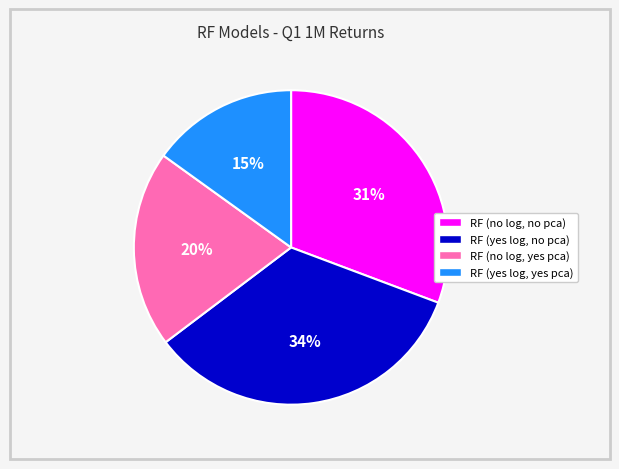

What percentage is the RF (no log, no pca) slice, to the nearest percent?

31%